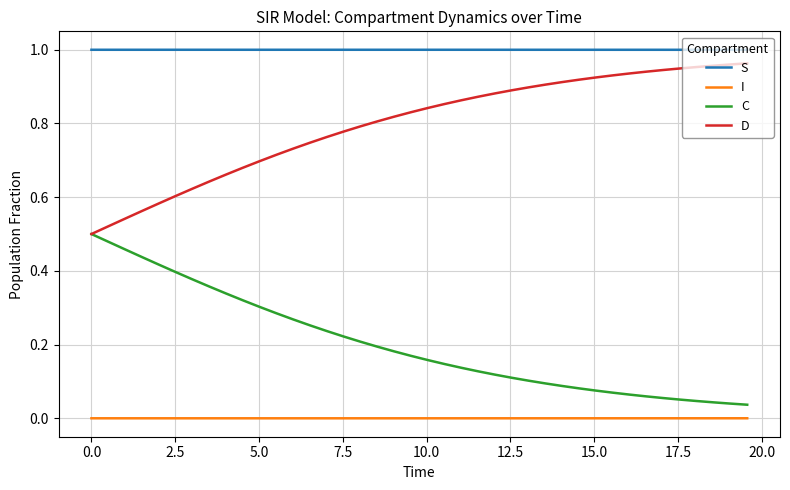

Which series has the largest total across all categories?

S